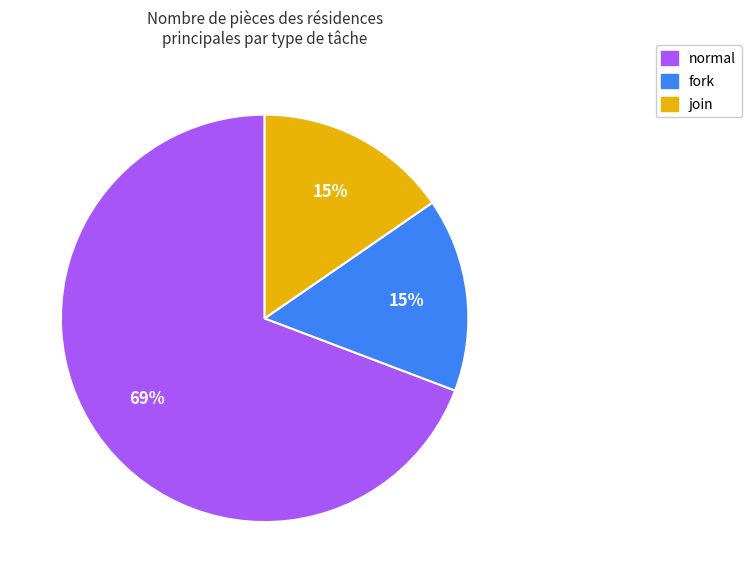

Combined, do fork and join account for over 50%?

No